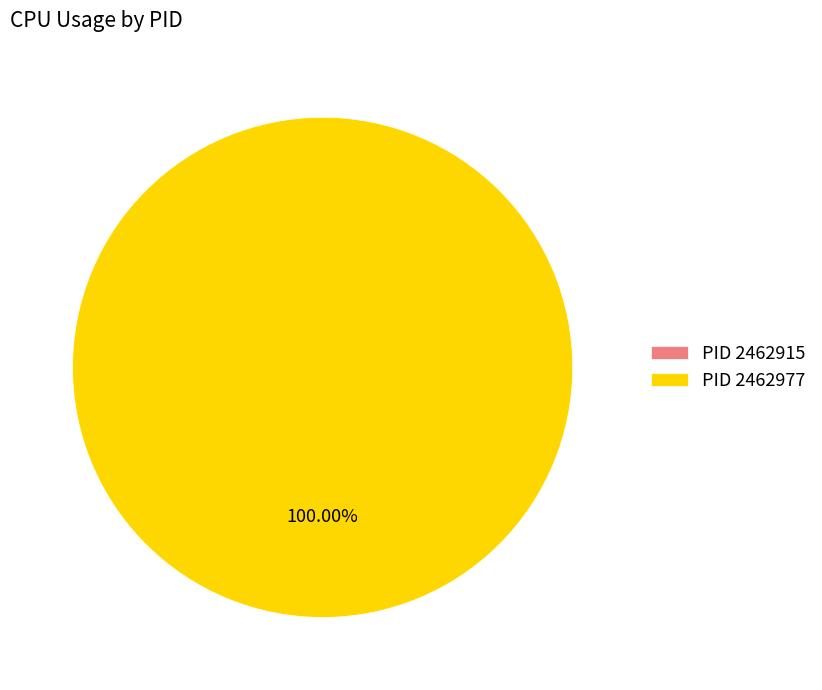

What is the change in value from 2462915 to 2462977?

+6.7